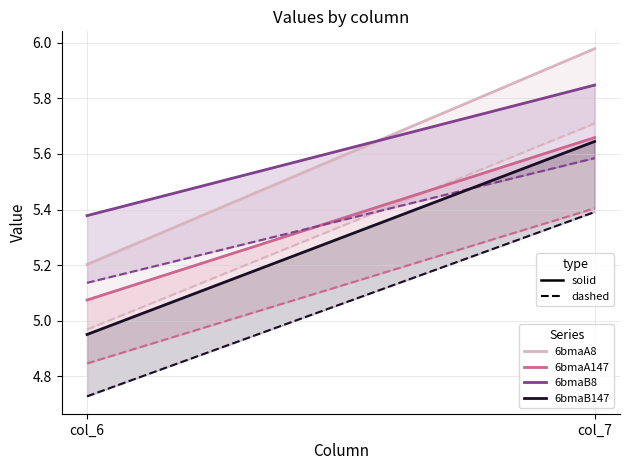

Which series has the largest range (max minus min)?

6bmaA8